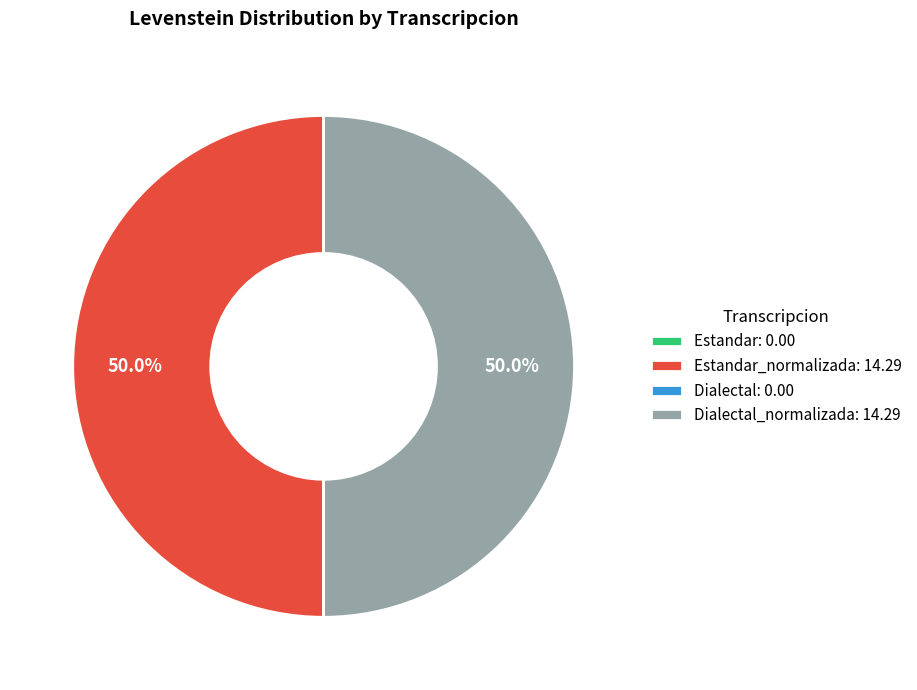

Approximately how many times larger is the value at Dialectal_normalizada: 14.29 compared to Estandar_normalizada: 14.29?

1.0